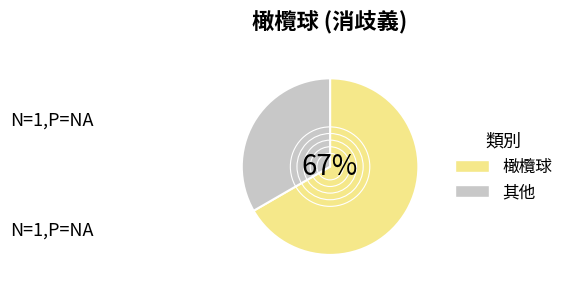

Is the sum of 橄欖球 and 其他 greater than half?

Yes